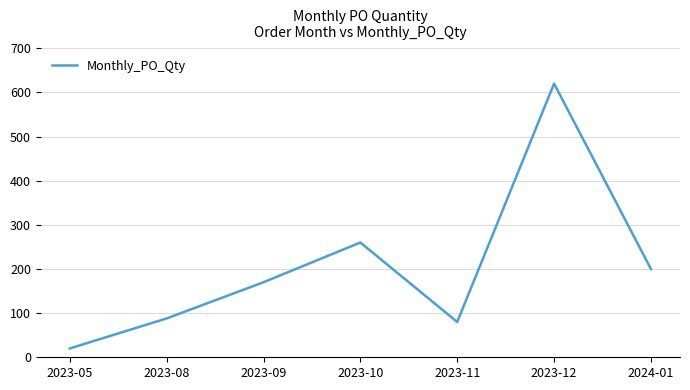

Where is the first local maximum?

2023-10